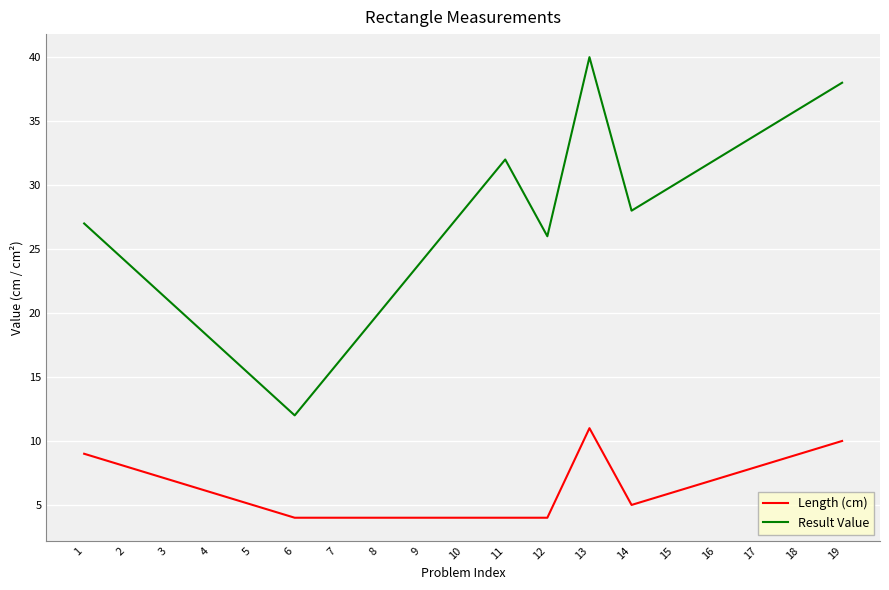

Which series has the widest spread of values?

Result Value